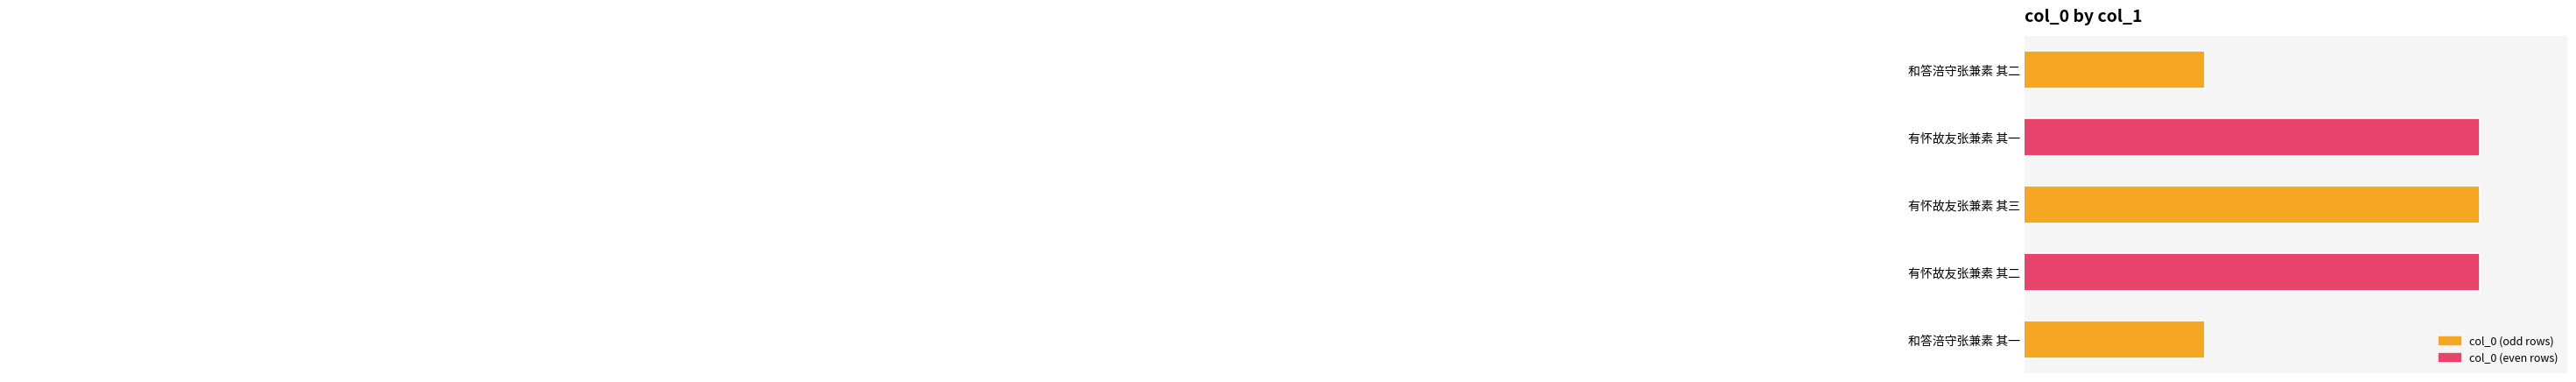

What is the smallest value displayed?

479915